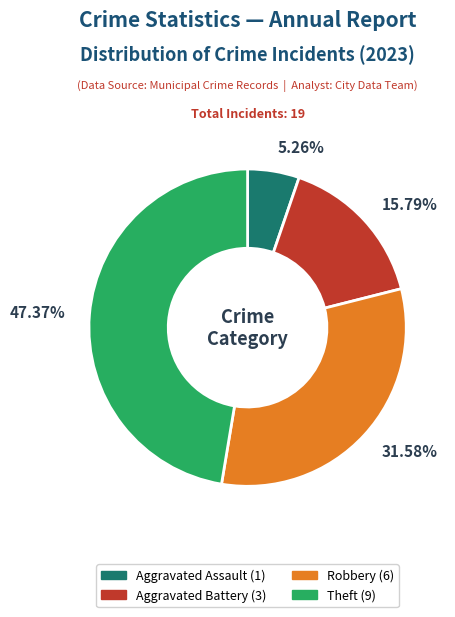

Does any single category account for the majority?

No